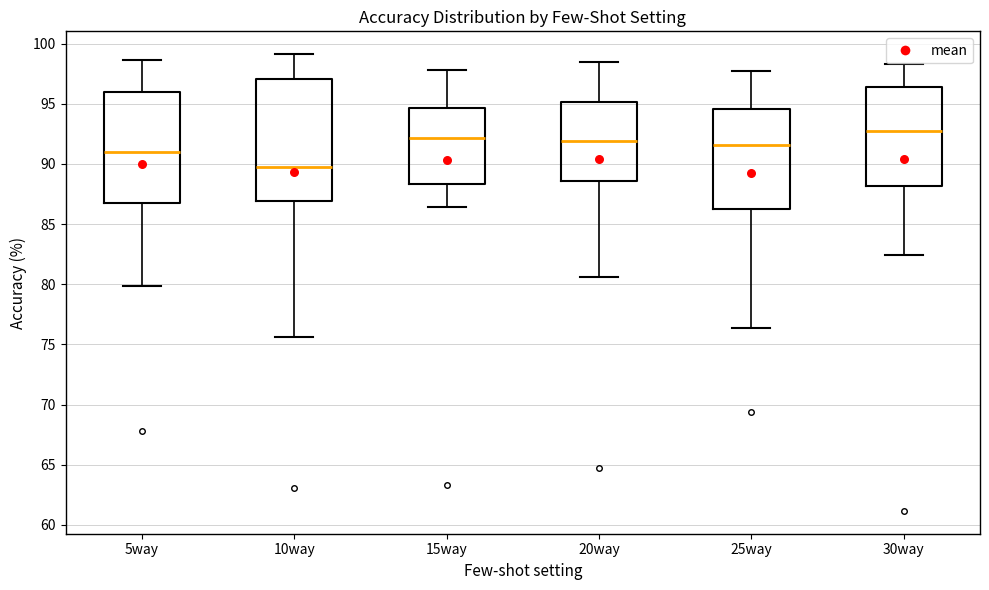

Reading left to right, transcribe this box plot: for each box, give where its median line is, the range the box spans, and where its two whiskers end, as read against the y-axis. The values are not printed on the chart, so give them approximately, as read against the axis.

5way: median 91.0, box 87.0 to 96.0, whiskers 80.0 to 98.5
10way: median 89.5, box 87.0 to 97.0, whiskers 75.5 to 99.0
15way: median 92.0, box 88.5 to 94.5, whiskers 86.5 to 98.0
20way: median 92.0, box 88.5 to 95.0, whiskers 80.5 to 98.5
25way: median 91.5, box 86.5 to 94.5, whiskers 76.5 to 98.0
30way: median 92.5, box 88.0 to 96.5, whiskers 82.5 to 98.5